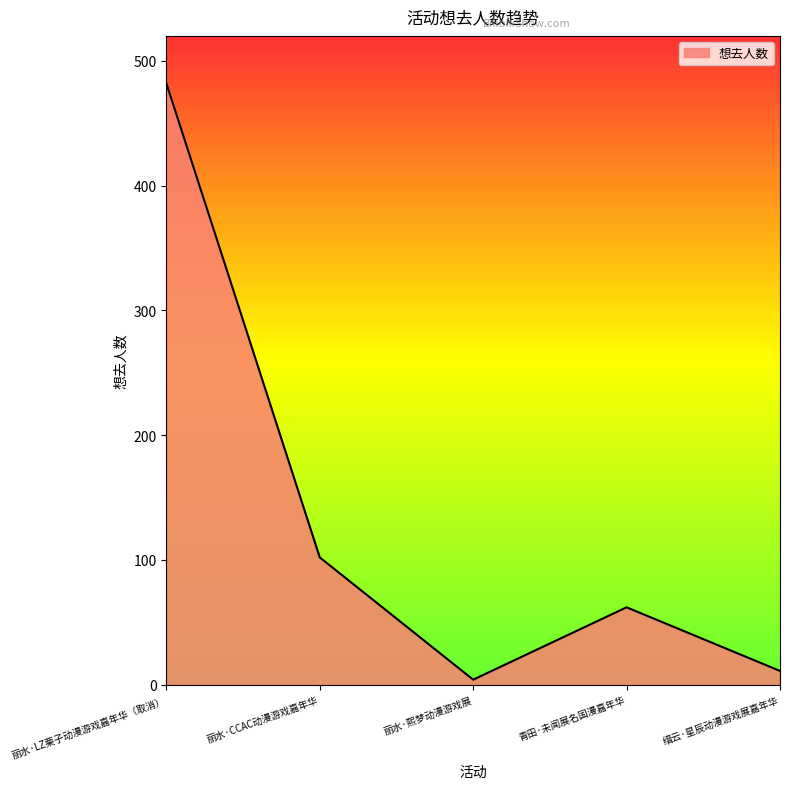

Reading left to right, transcribe all the data shown in this chart.

482	102	4	62	11